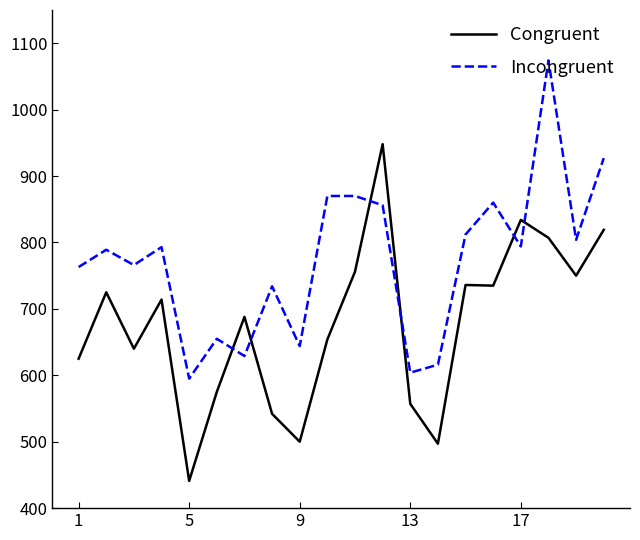

Rank the series by their average value, from highest to lowest.

Incongruent, Congruent